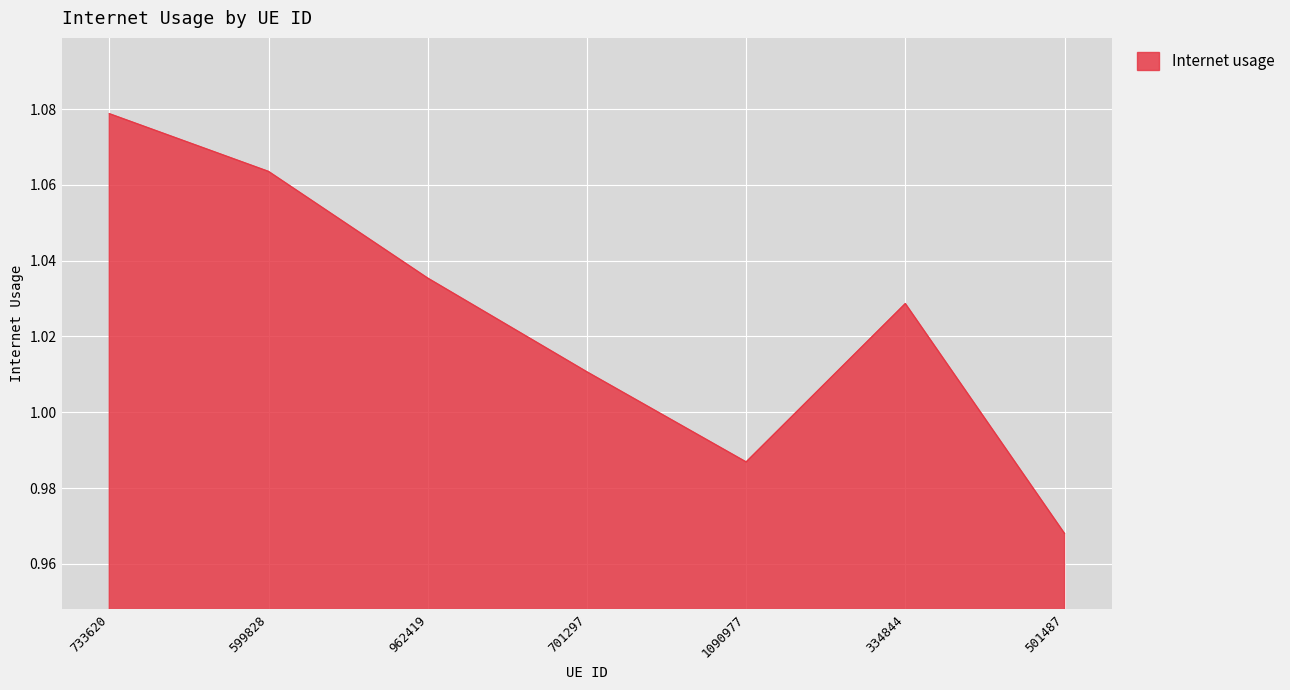

List the labels in order of value, smallest first.

501487, 1090977, 701297, 334844, 962419, 599828, 733620